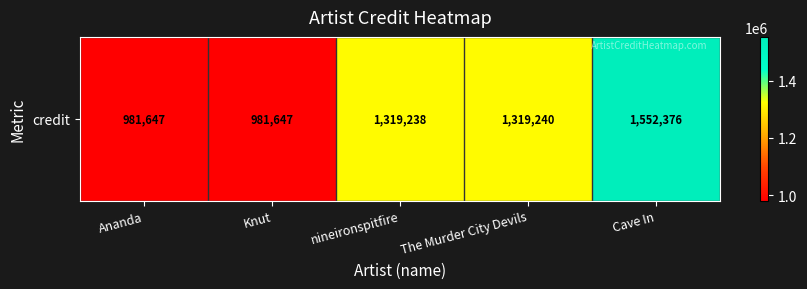

Approximately how many times larger is the value at Cave In compared to The Murder City Devils?

1.2